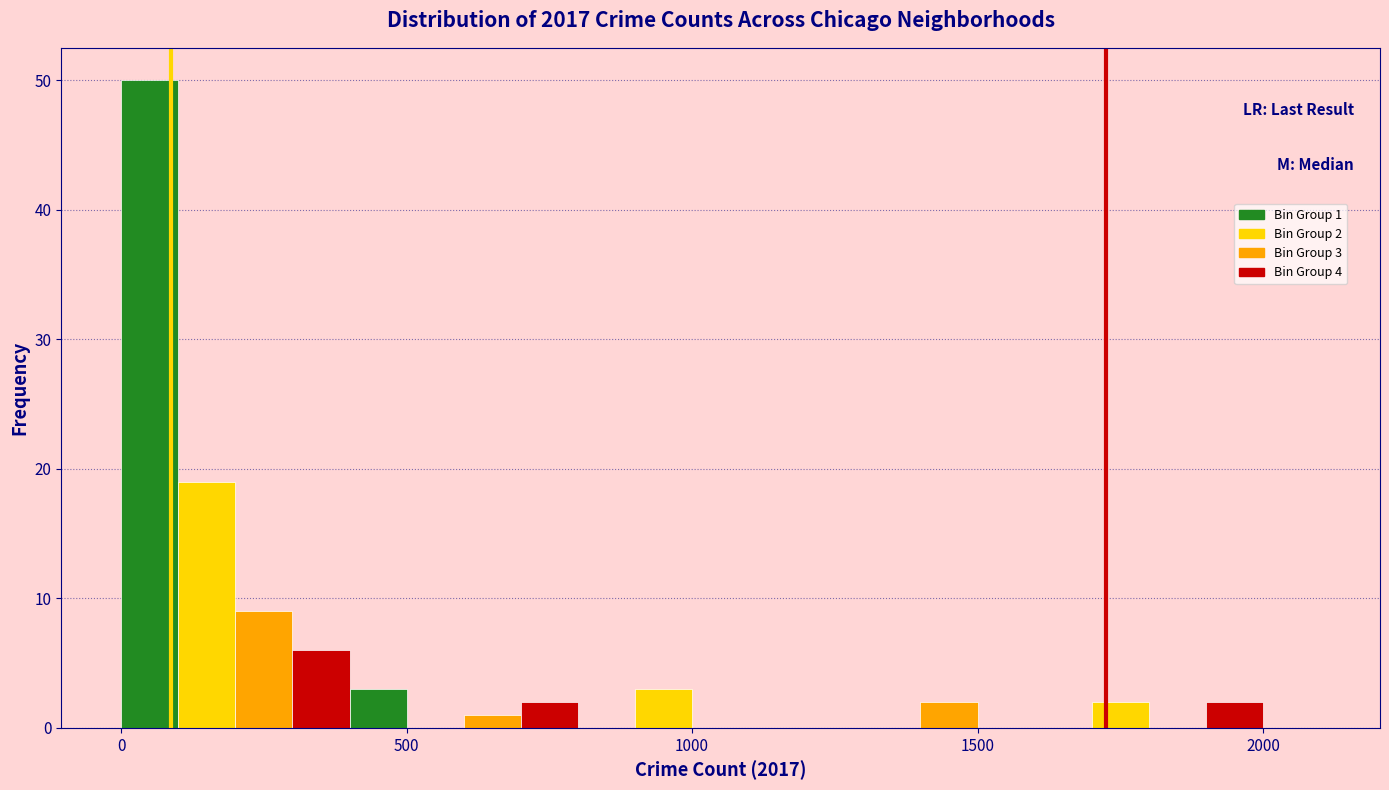

Around what value on the x-axis is the tallest bar? Give the approximate position of its centre, as read against the axis.

50